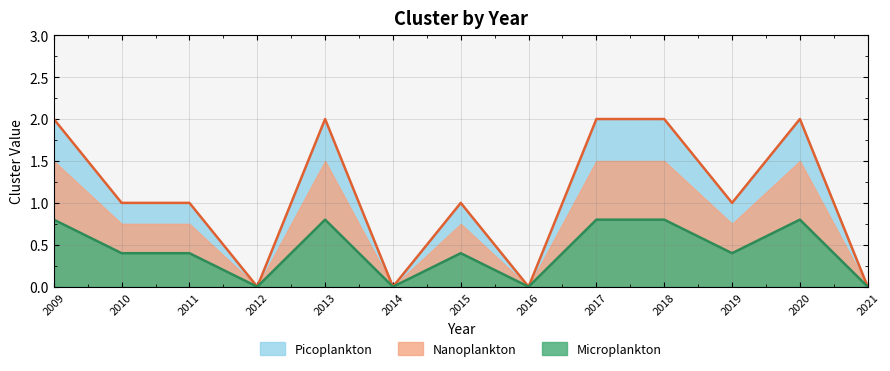

Which category has the highest value across all series?

2009